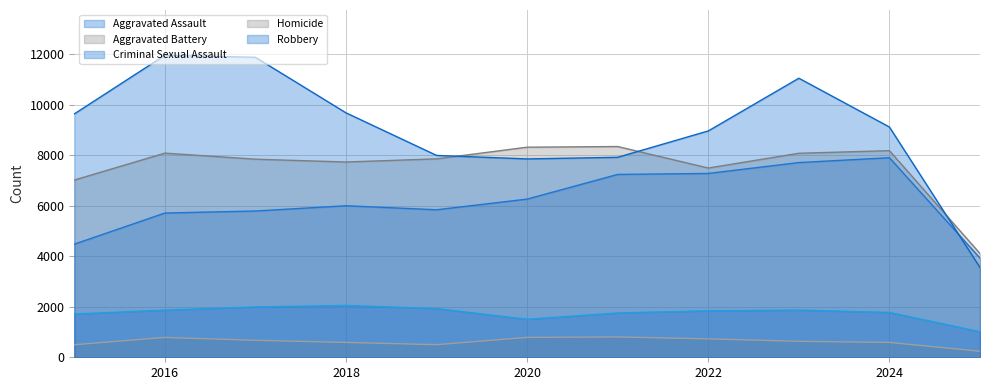

Where is the first local maximum for Aggravated Assault?

2018